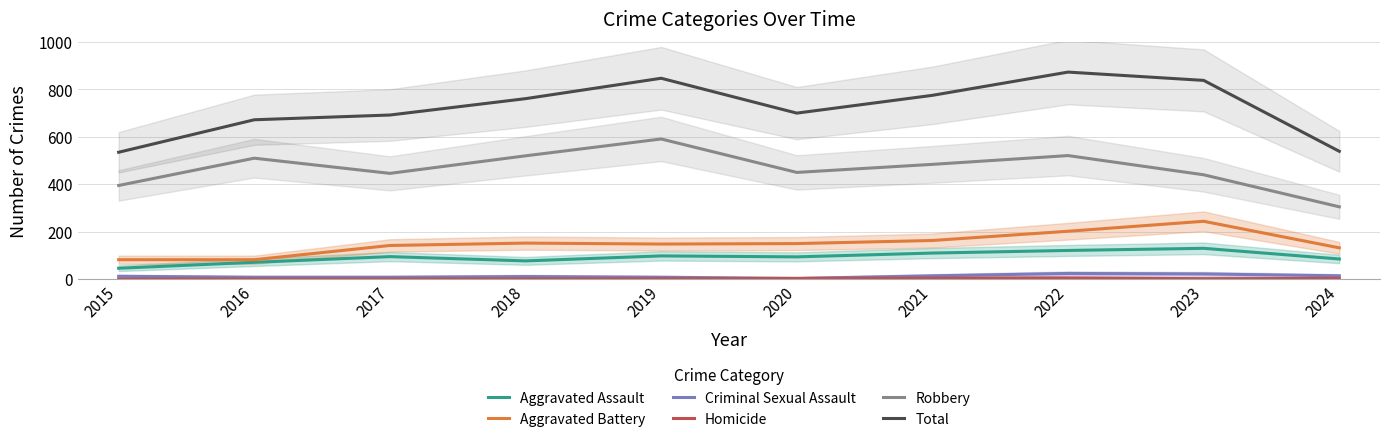

True or false: Criminal Sexual Assault and Homicide cross at least once.

False